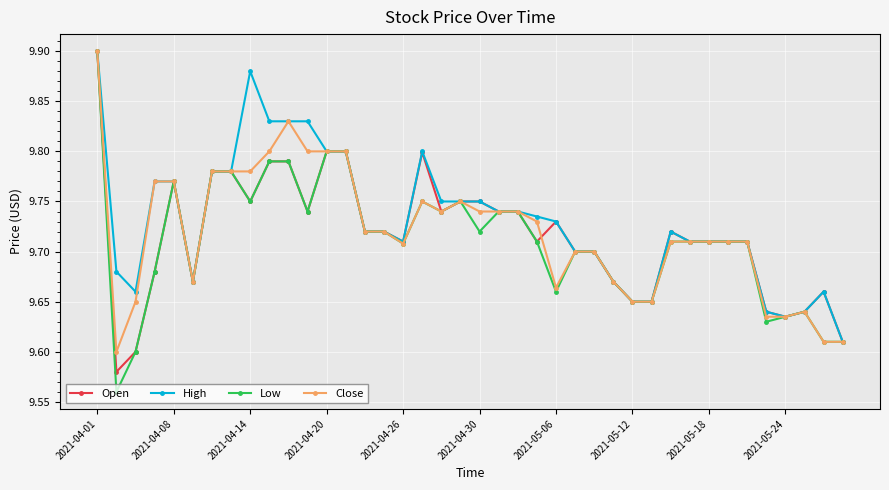

What are all the series names shown in the legend?

Open, High, Low, Close